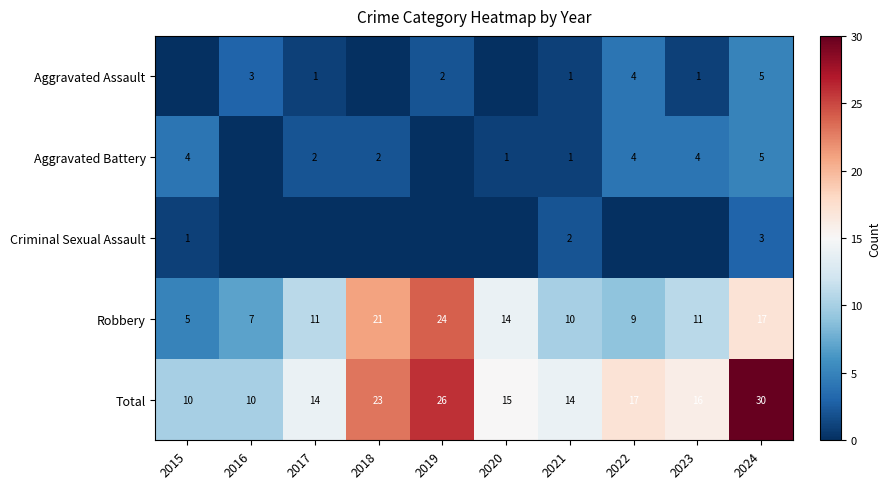

Read the Total value at 2020, to the nearest 10.

20